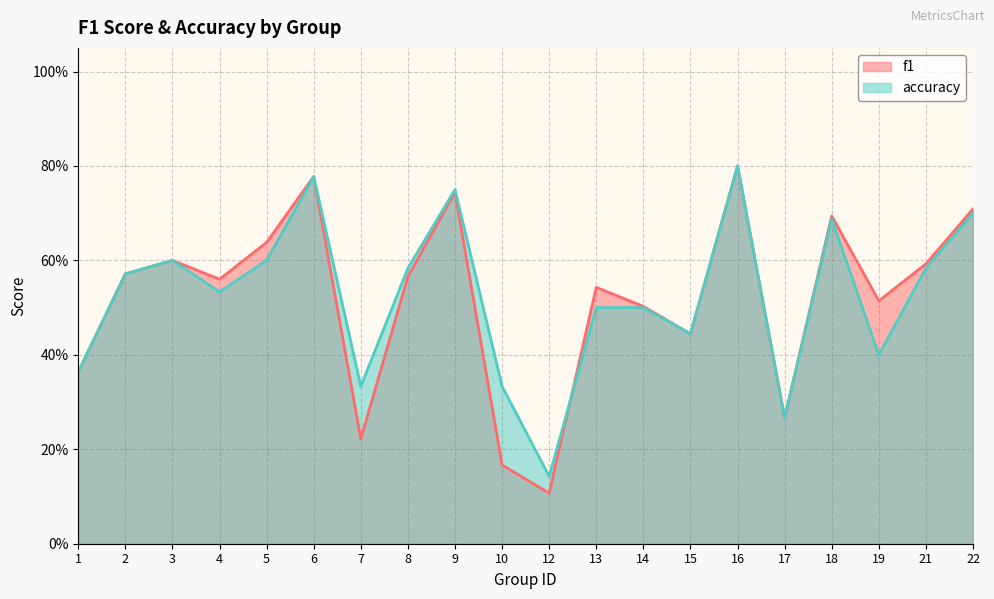

Which has a higher value, 7 or 8?

8